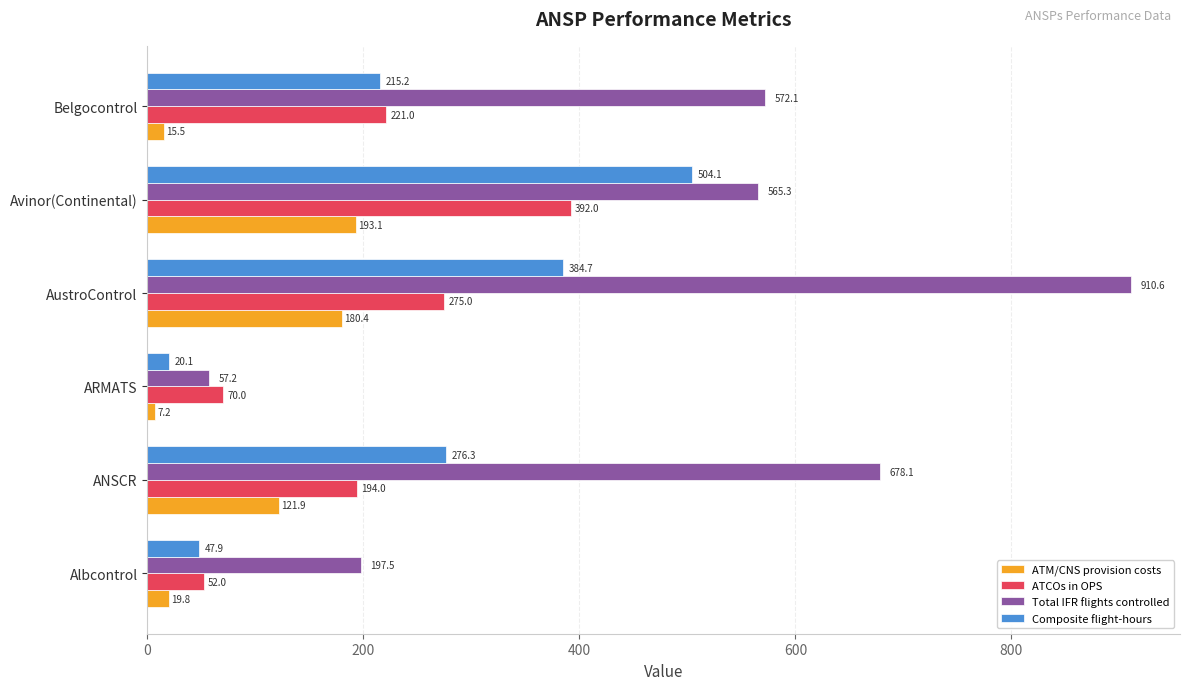

What is the minimum value shown in the chart?

7.2